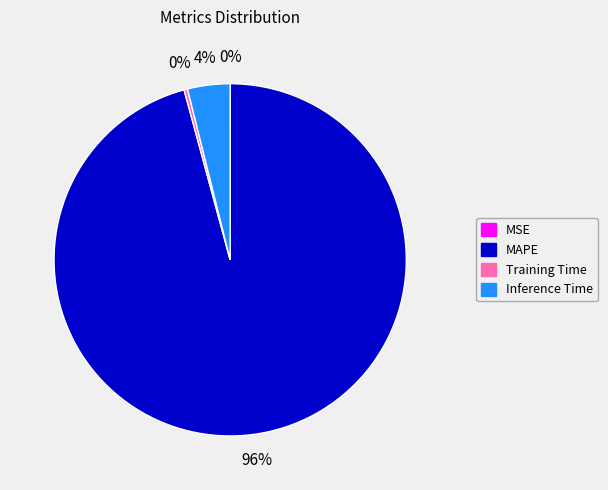

Which category has the biggest portion of the pie?

MAPE